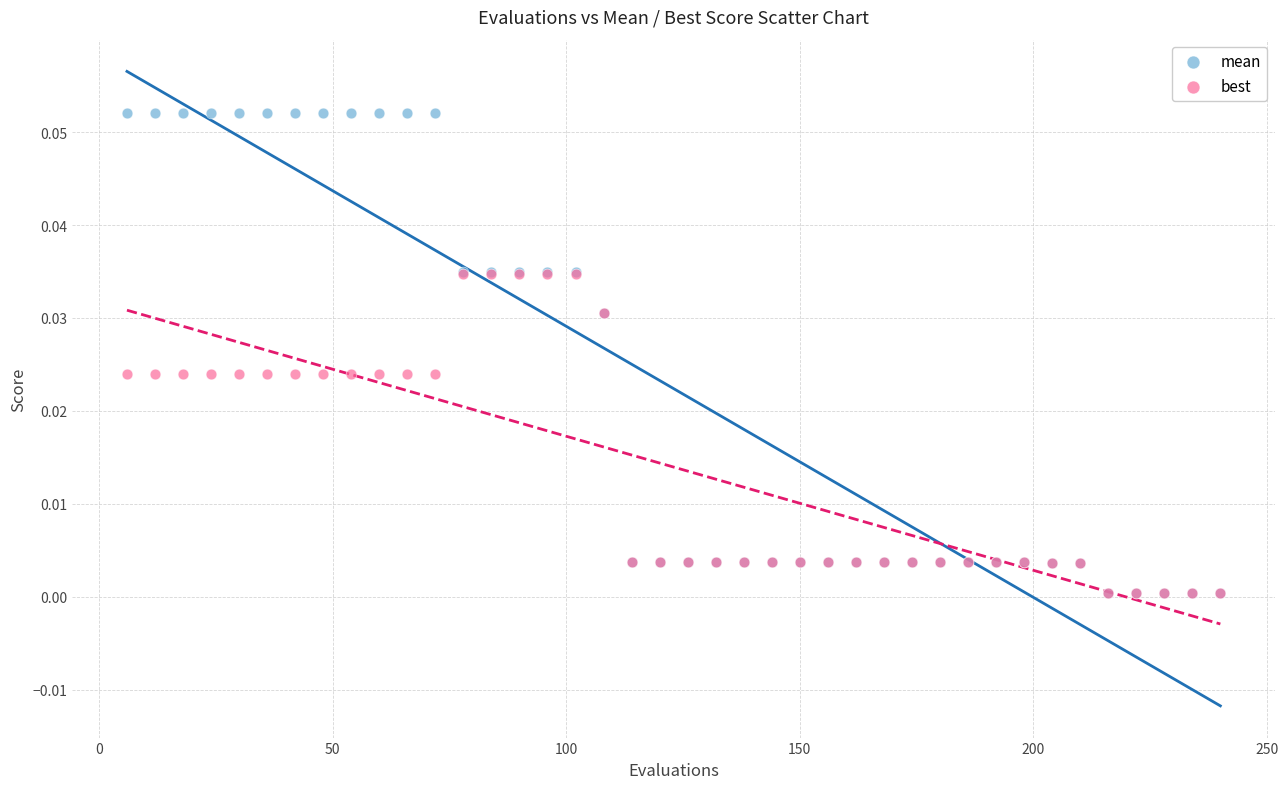

What are all the series names shown in the legend?

mean, best